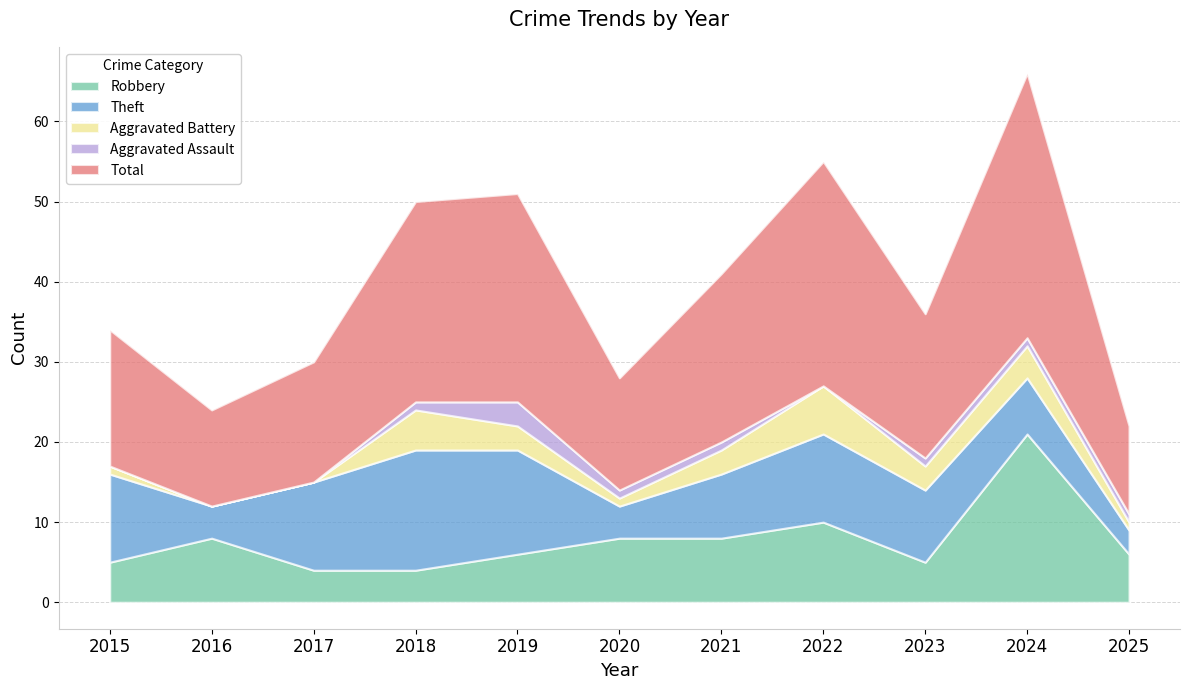

Reading left to right, extract all data points from this chart.

Robbery: 5	8	4	4	6	8	8	10	5	21	6
Theft: 11	4	11	15	13	4	8	11	9	7	3
Aggravated Battery: 1	0	0	5	3	1	3	6	3	4	1
Aggravated Assault: 0	0	0	1	3	1	1	0	1	1	1
Total: 17	12	15	25	26	14	21	28	18	33	11